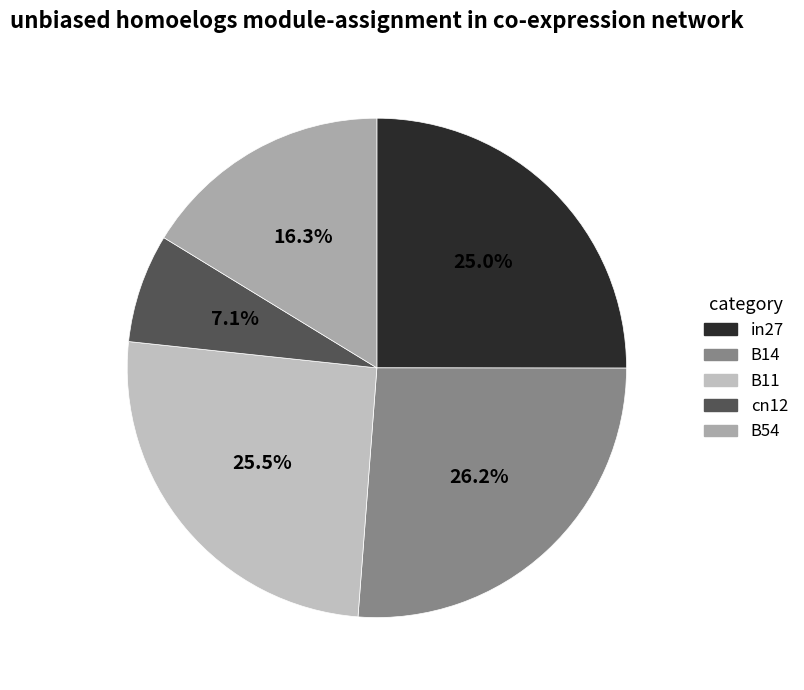

To the nearest percent, what percentage of the pie is in27?

25%